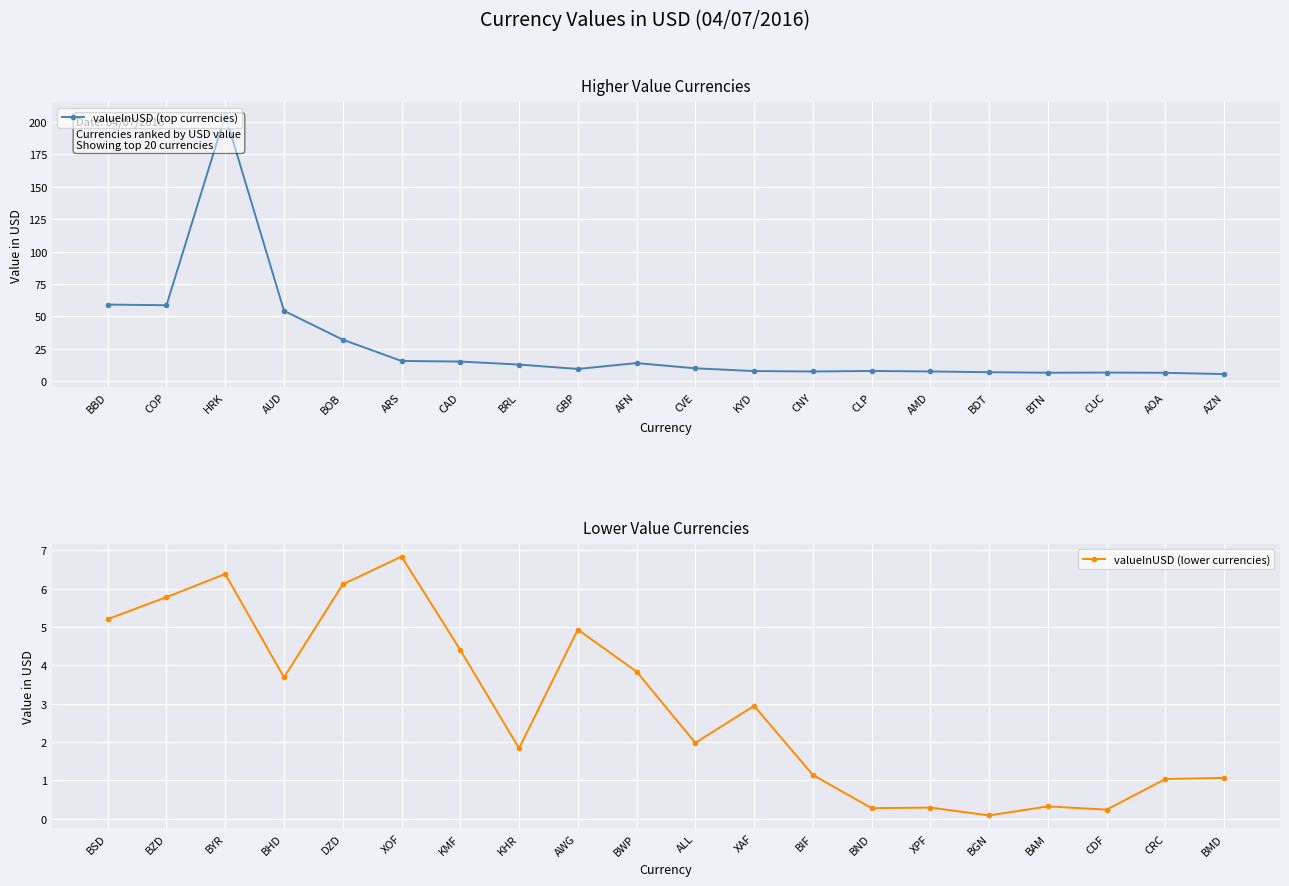

True or false: valueInUSD (top currencies) and valueInUSD (lower currencies) intersect in this chart.

False